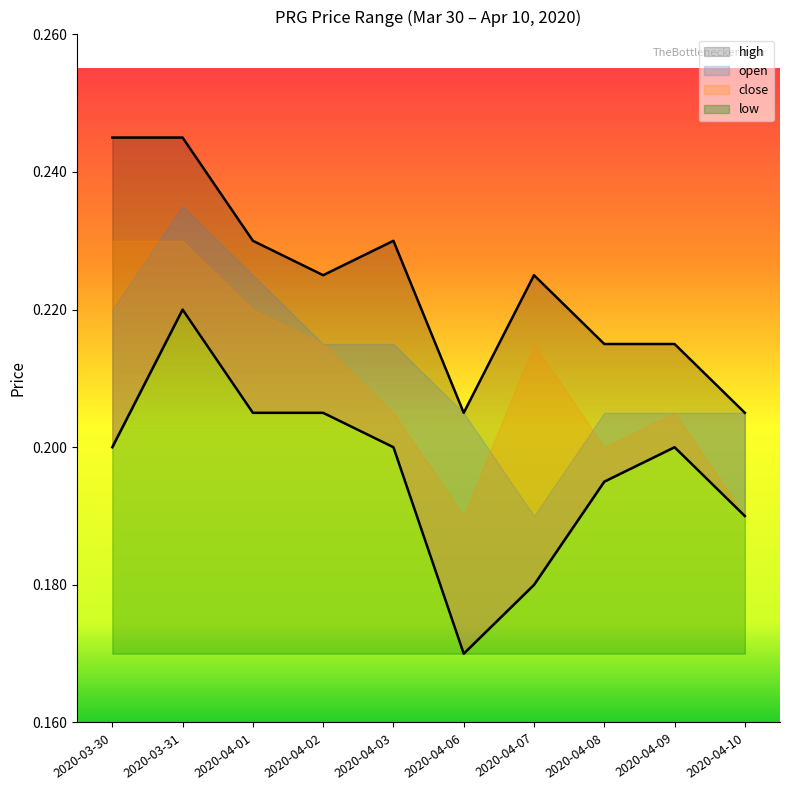

The high series shows 0.2 at 2020-04-01. True or false?

True